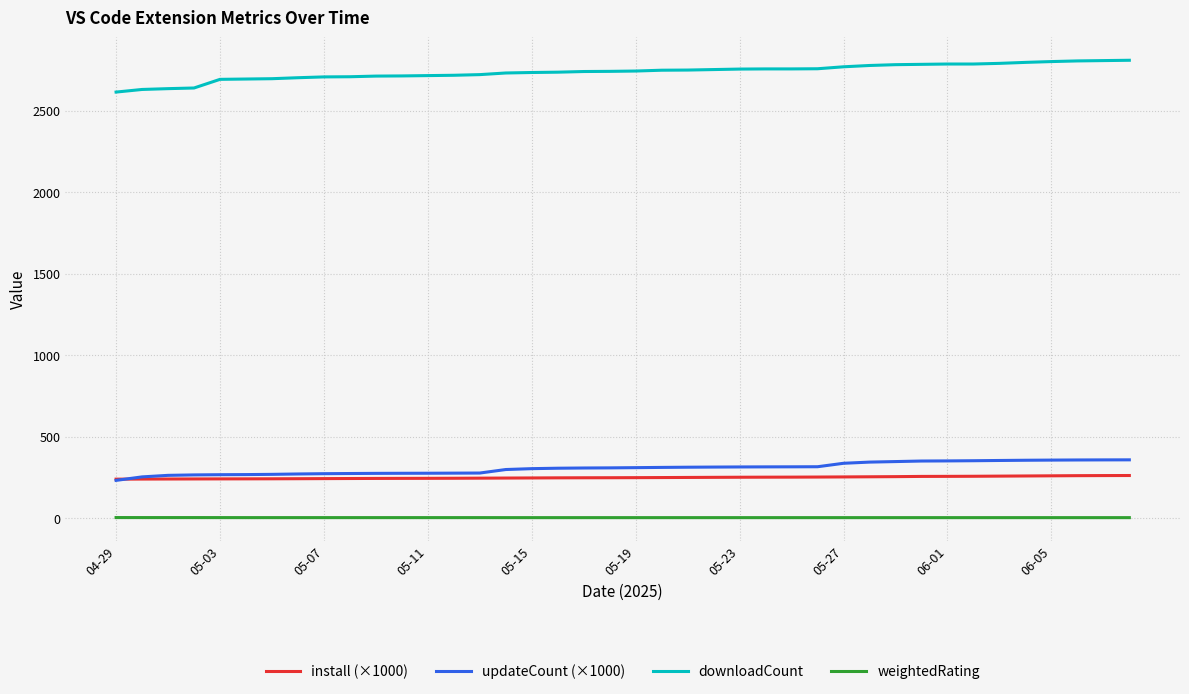

How many lines are shown in the chart?

4